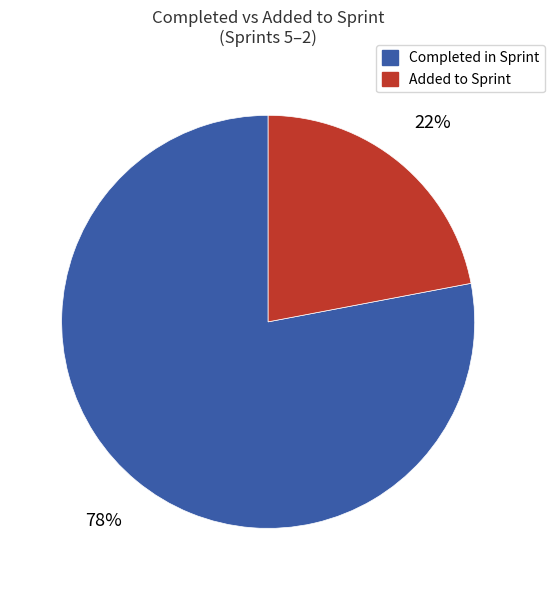

Rank the categories by value from highest to lowest.

Completed in Sprint, Added to Sprint